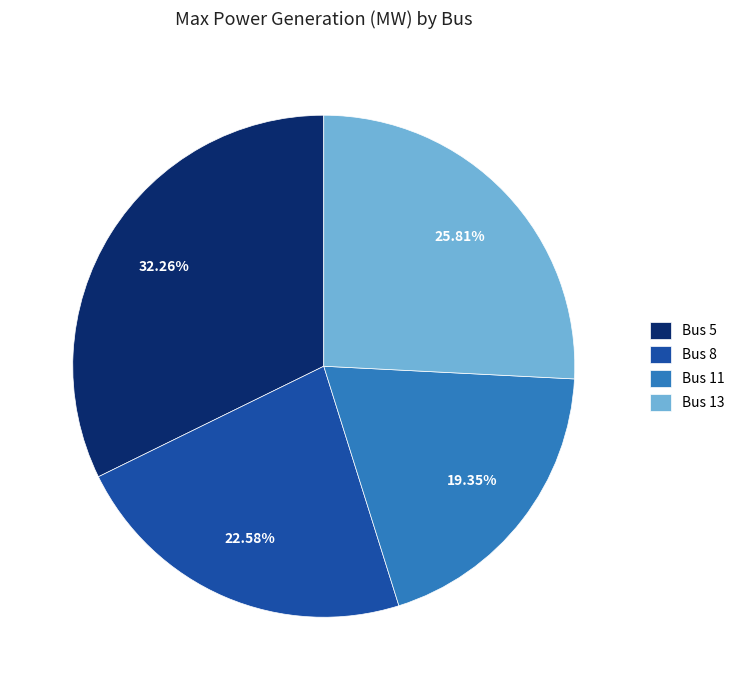

What percentage do Bus 11 and Bus 5 together represent?

51.6%